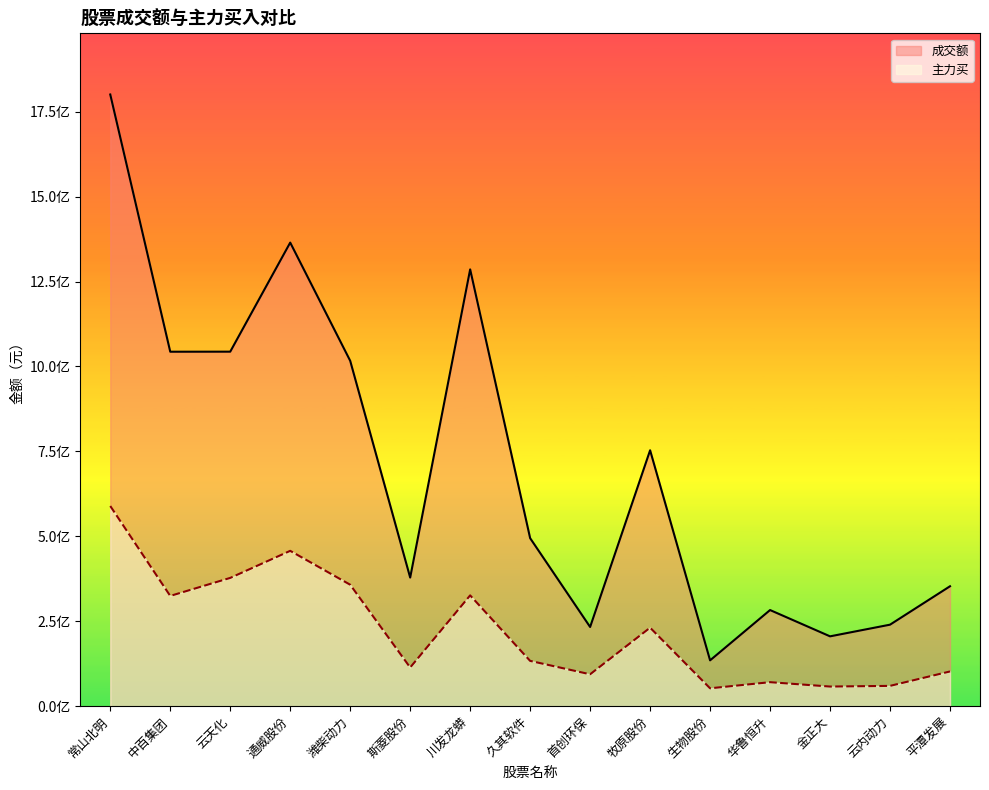

What is the difference between the 成交额 values at 云内动力 and 金正大?

34349442